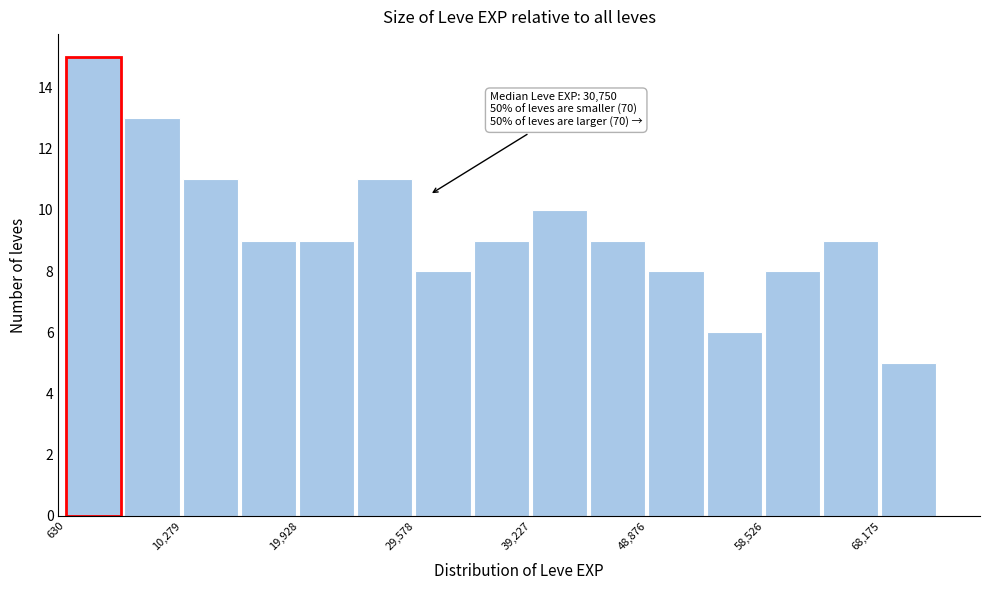

Over which range of the x-axis is the bar tallest?

1000 to 5000